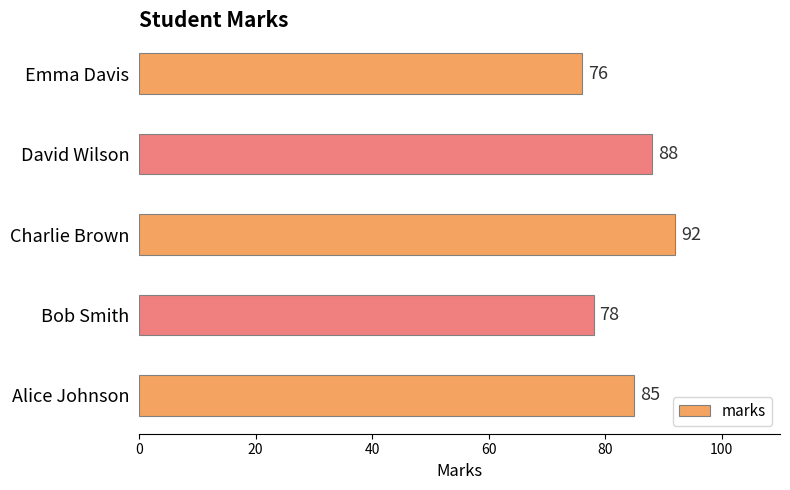

What is the average value?

84